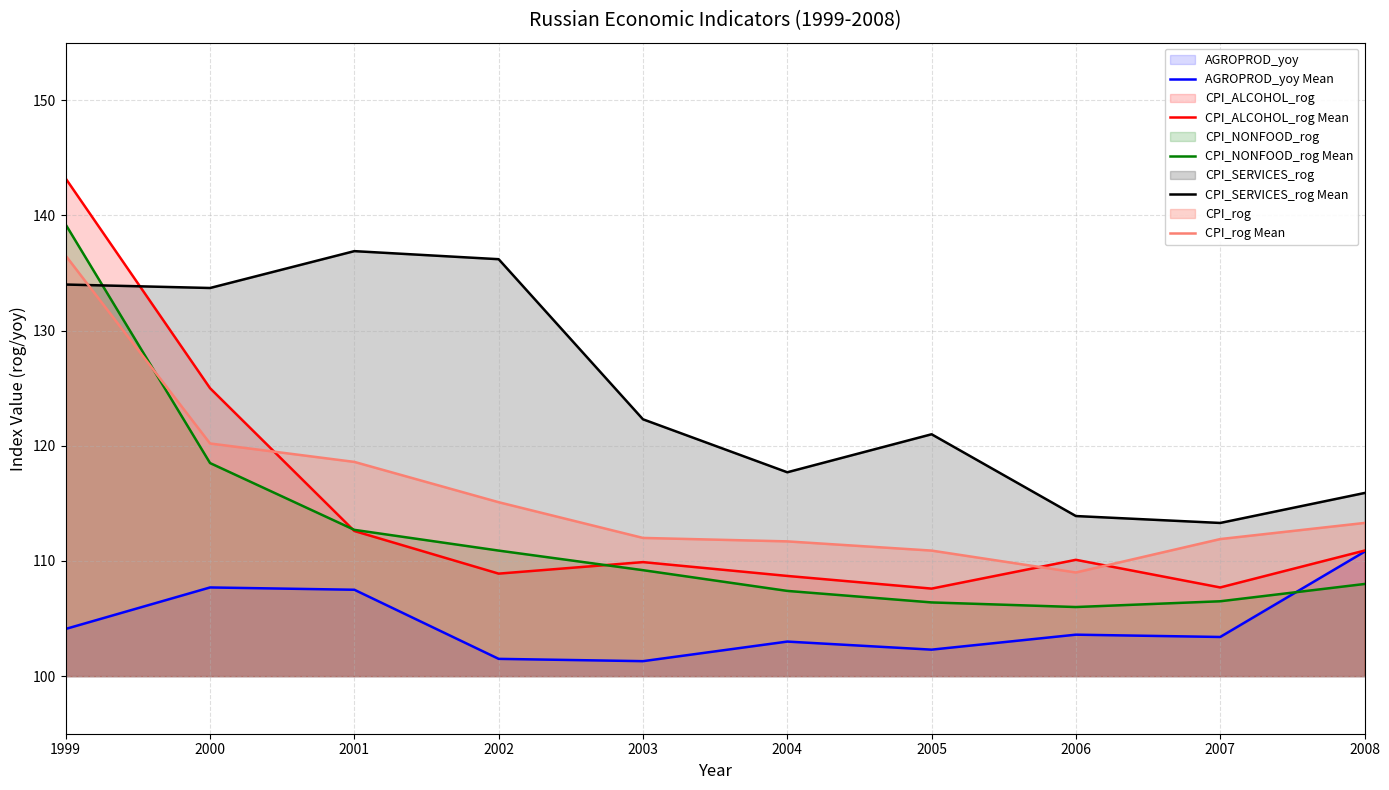

At which label does CPI_ALCOHOL_rog Mean first exceed 110?

1999